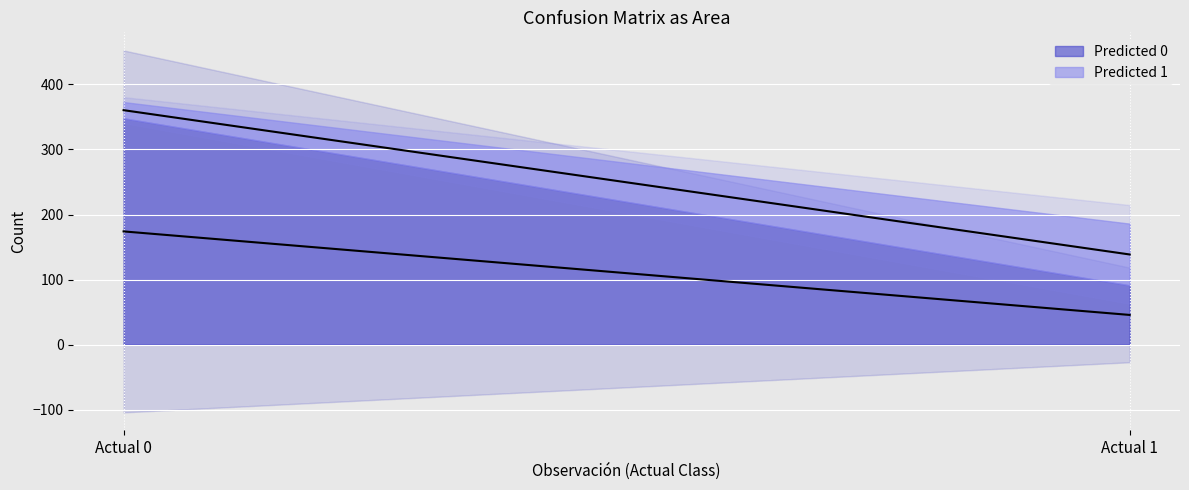

Count the Predicted 1 values in the range 25 to 95.

2